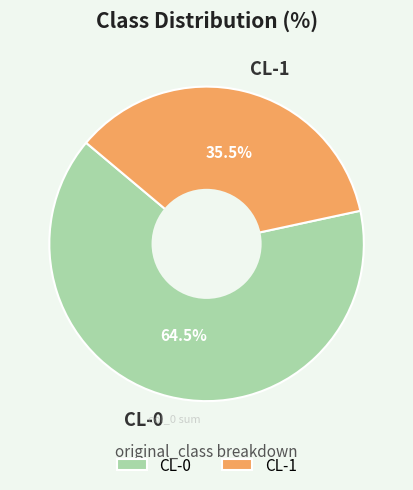

How many slices are in this pie chart?

2